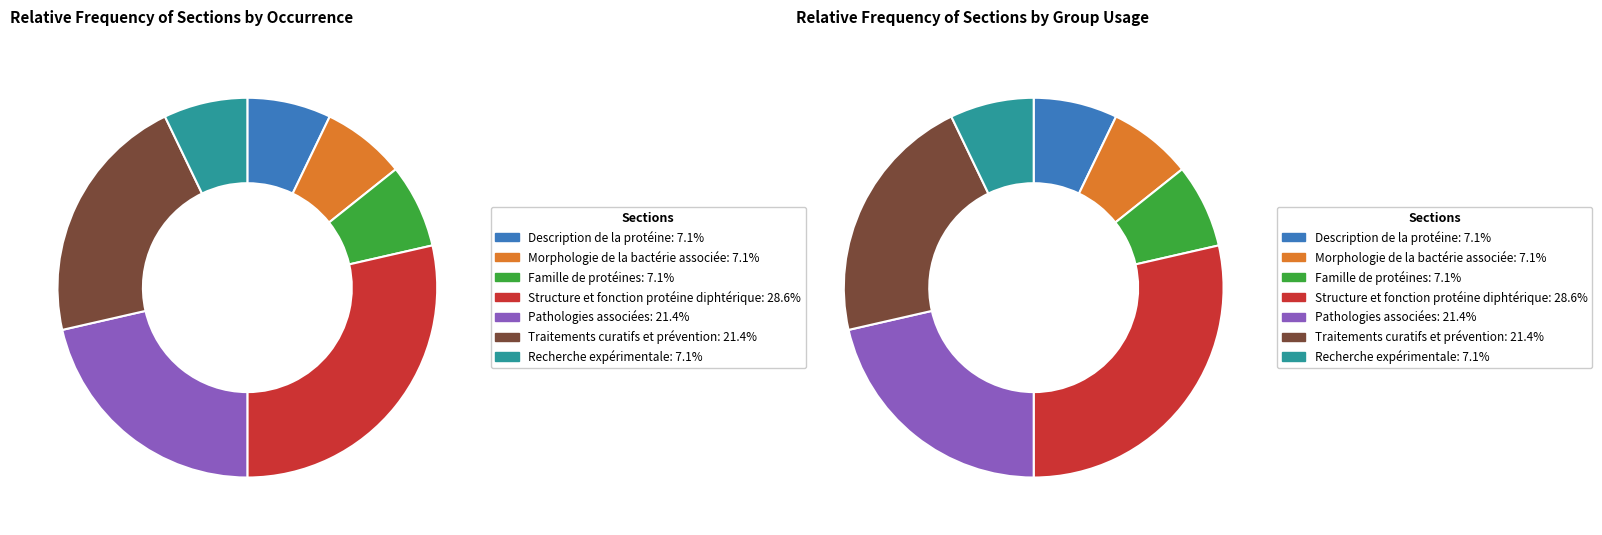

How many segments does this pie chart have?

7